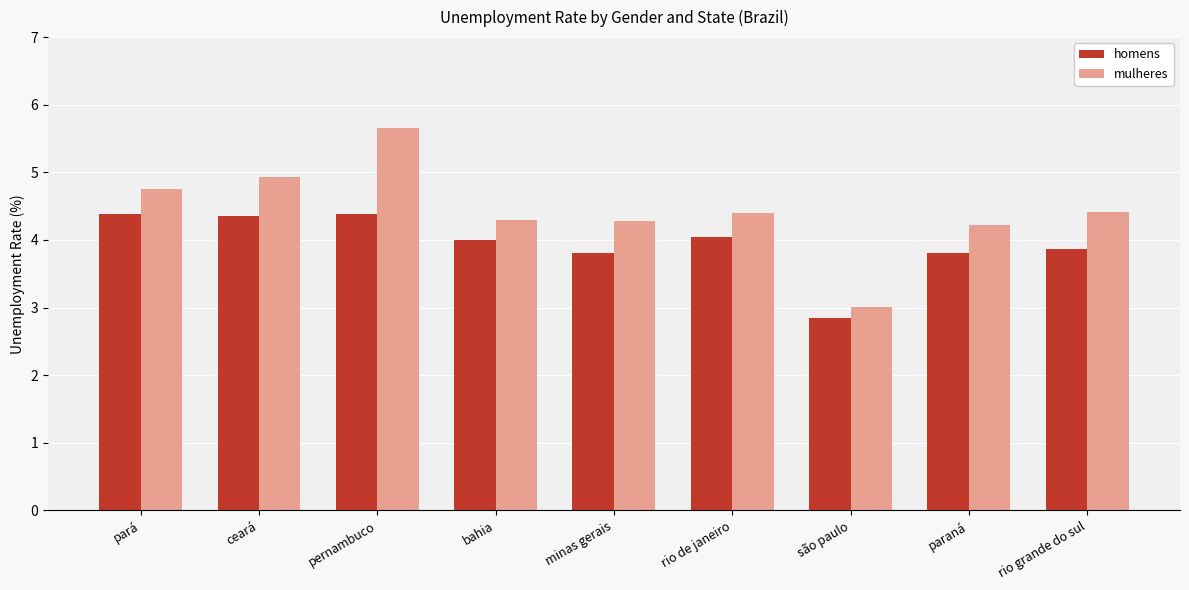

At minas gerais, list the series in order from smallest to largest.

homens, mulheres